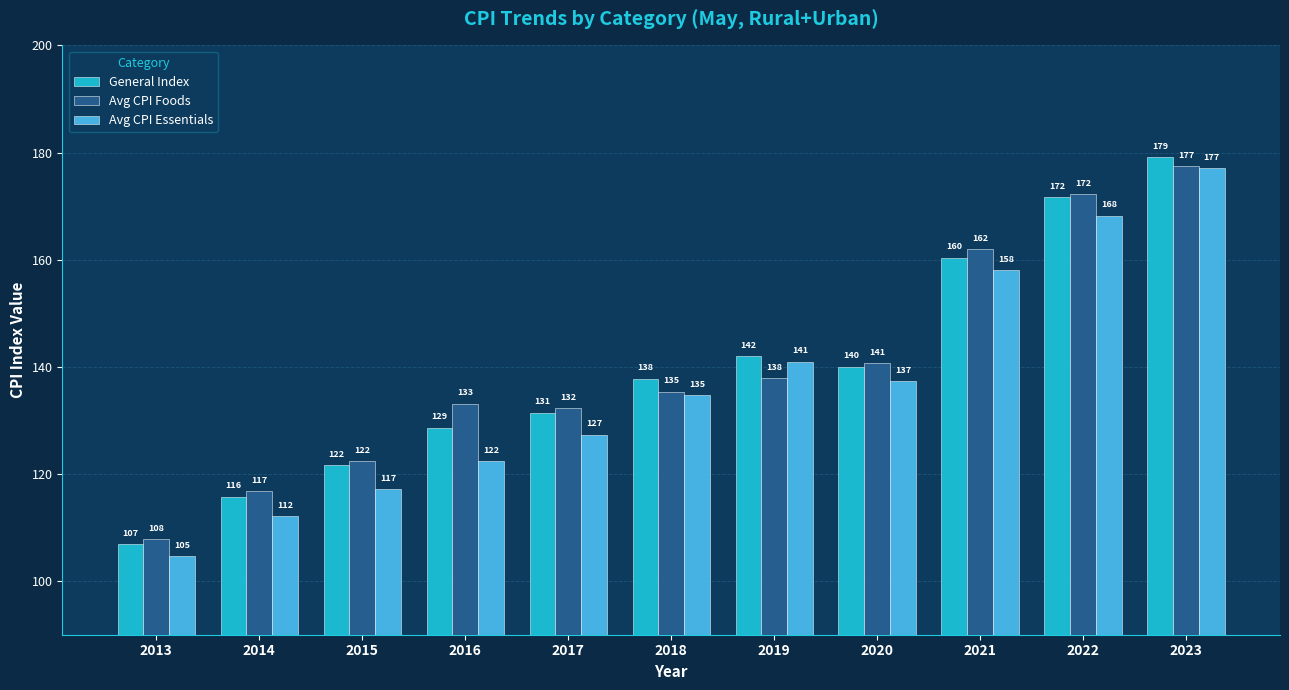

Rank the categories by General Index value from lowest to highest.

2013, 2014, 2015, 2016, 2017, 2018, 2020, 2019, 2021, 2022, 2023